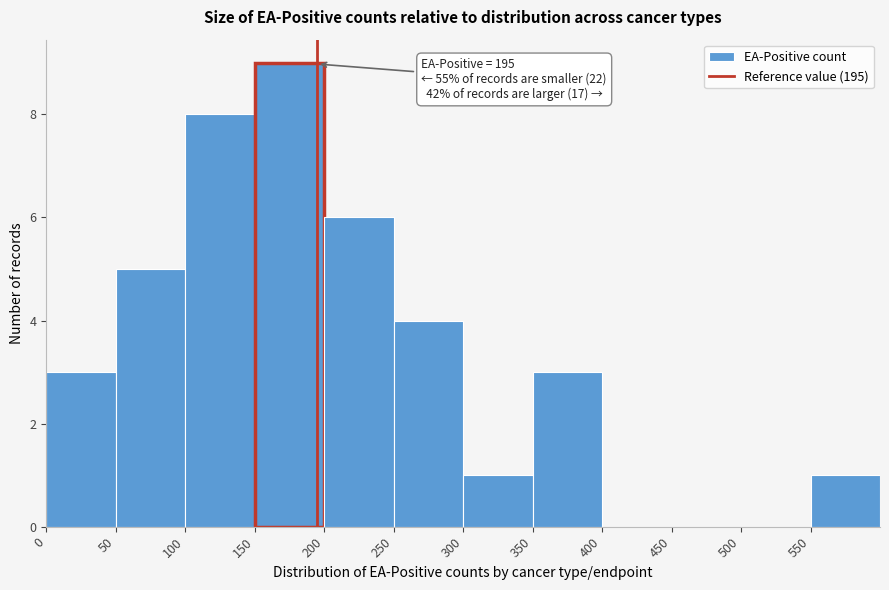

Which range on the x-axis has the tallest bar?

150 to 200